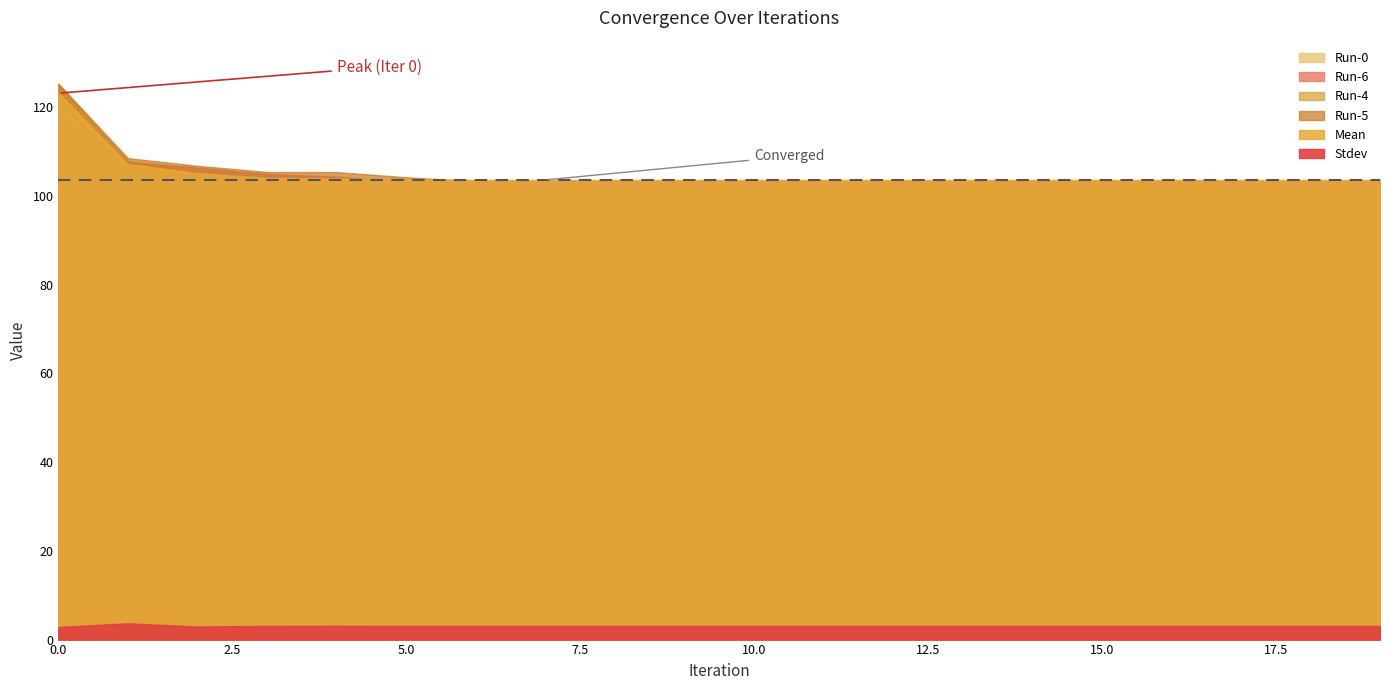

At how many categories does at least one series exceed 36?

20